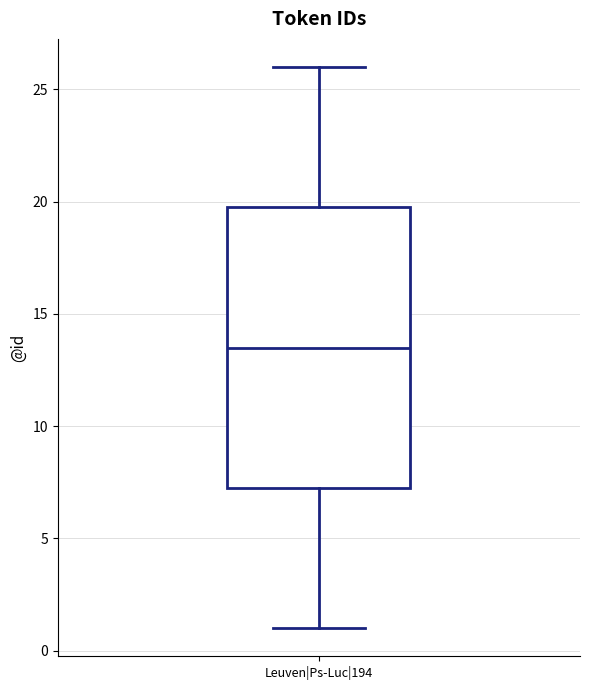

Where does the upper whisker of the box for Leuven|Ps-Luc|194 end on the y-axis? The values are not printed on the chart, so give them approximately, as read against the axis.

26.0